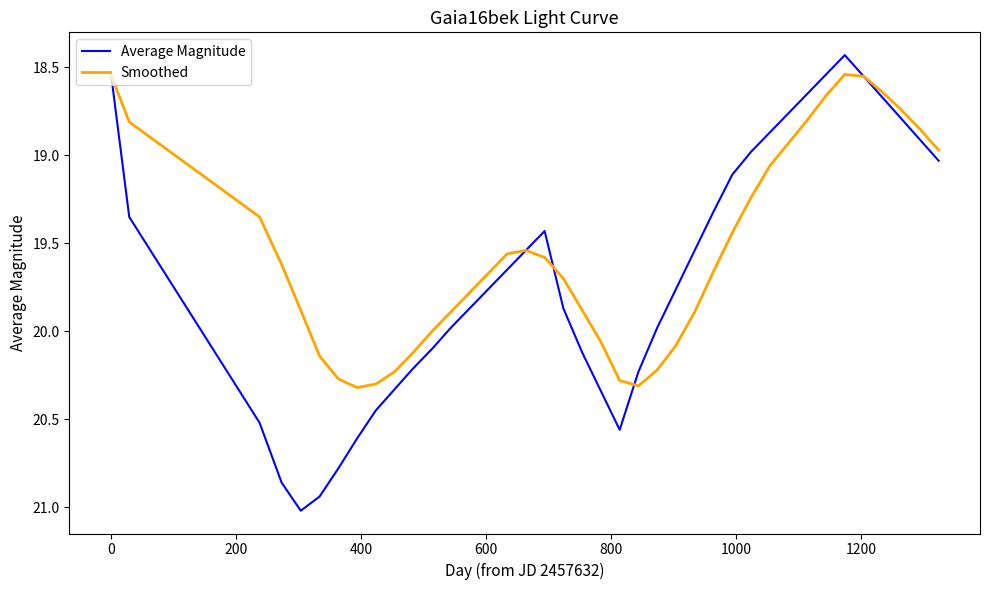

What is the maximum value shown in the chart?

21.0